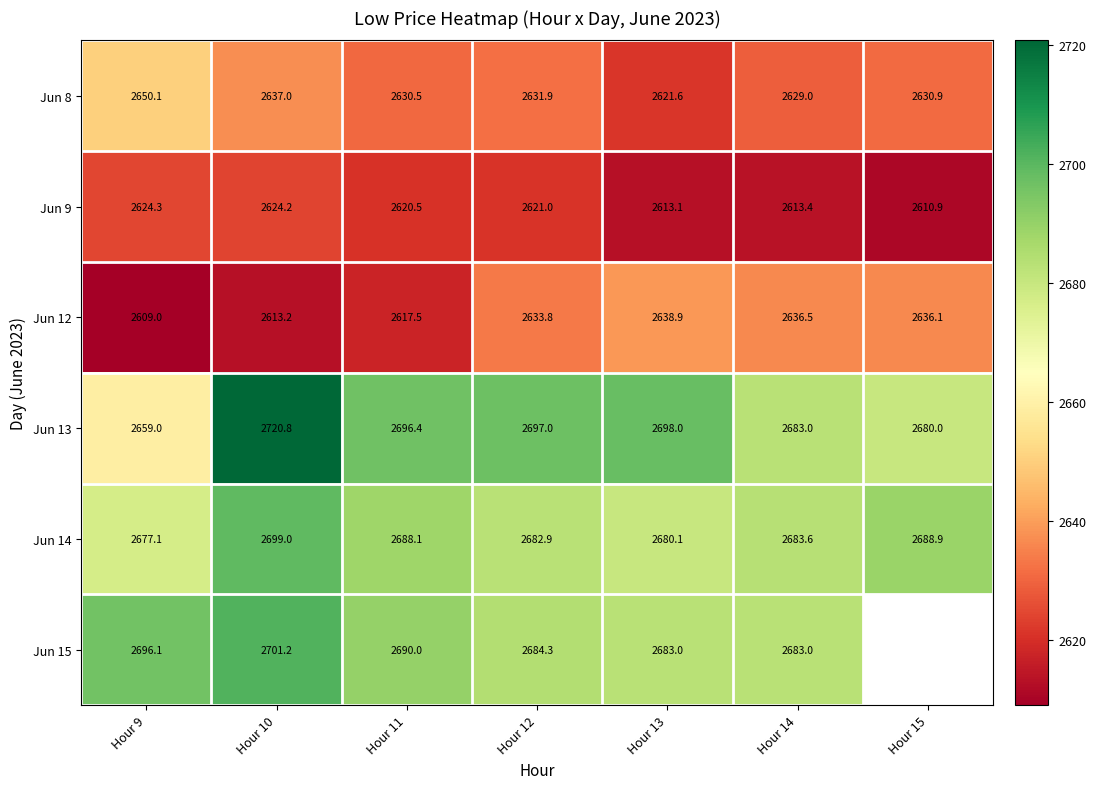

What is the difference between the maximum and minimum values in the Jun 12 series?

29.9